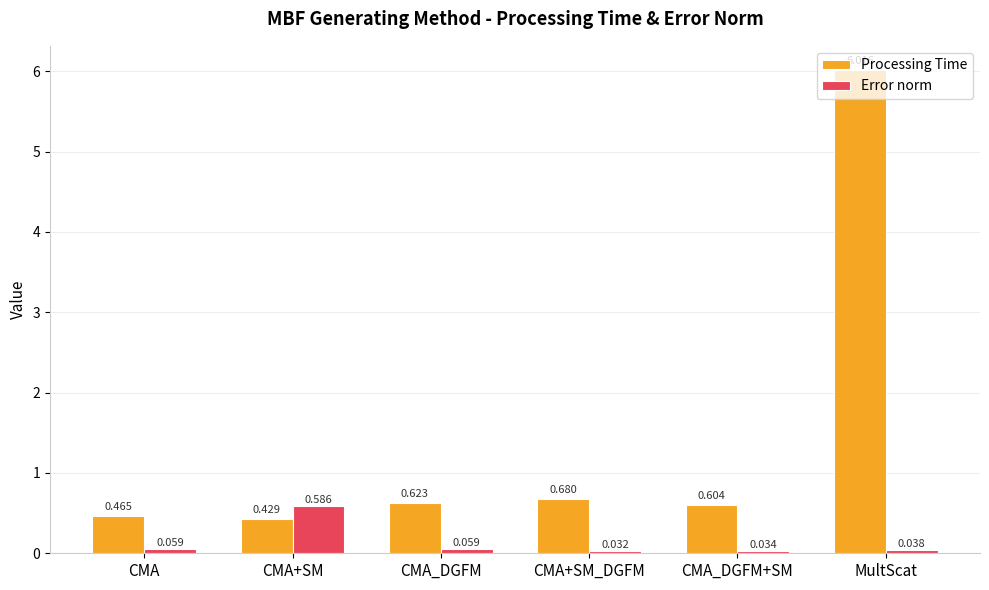

At which category is the sum across all series the highest?

MultScat